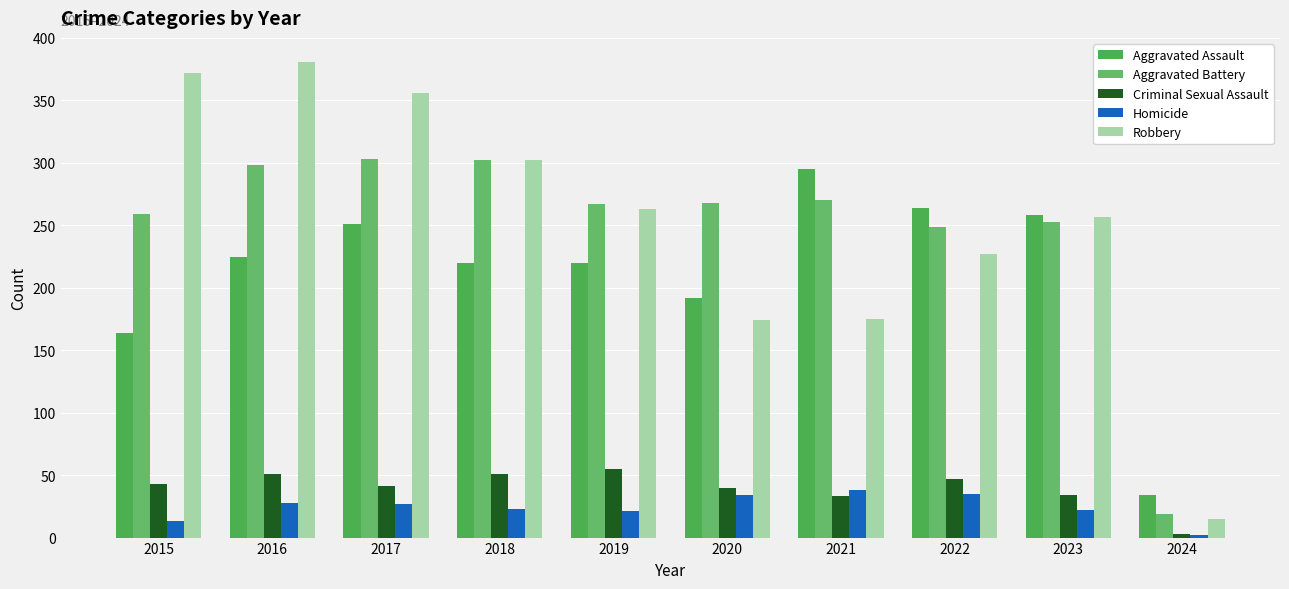

Reading left to right, list all the values displayed in this chart.

Aggravated Assault: 2015=164	2016=225	2017=251	2018=220	2019=220	2020=192	2021=295	2022=264	2023=258	2024=34
Aggravated Battery: 2015=259	2016=298	2017=303	2018=302	2019=267	2020=268	2021=270	2022=249	2023=253	2024=19
Criminal Sexual Assault: 2015=43	2016=51	2017=41	2018=51	2019=55	2020=40	2021=33	2022=47	2023=34	2024=3
Homicide: 2015=13	2016=28	2017=27	2018=23	2019=21	2020=34	2021=38	2022=35	2023=22	2024=2
Robbery: 2015=372	2016=381	2017=356	2018=302	2019=263	2020=174	2021=175	2022=227	2023=257	2024=15